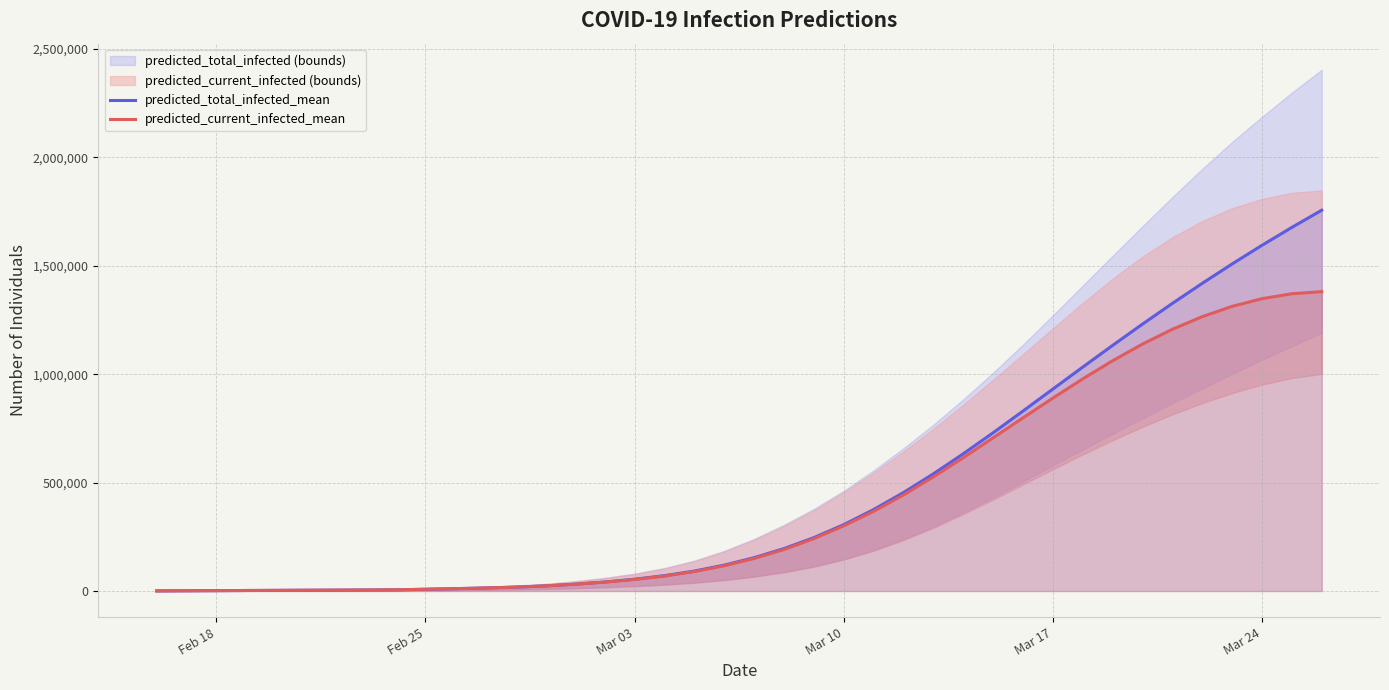

What is the minimum value shown in the chart?

602